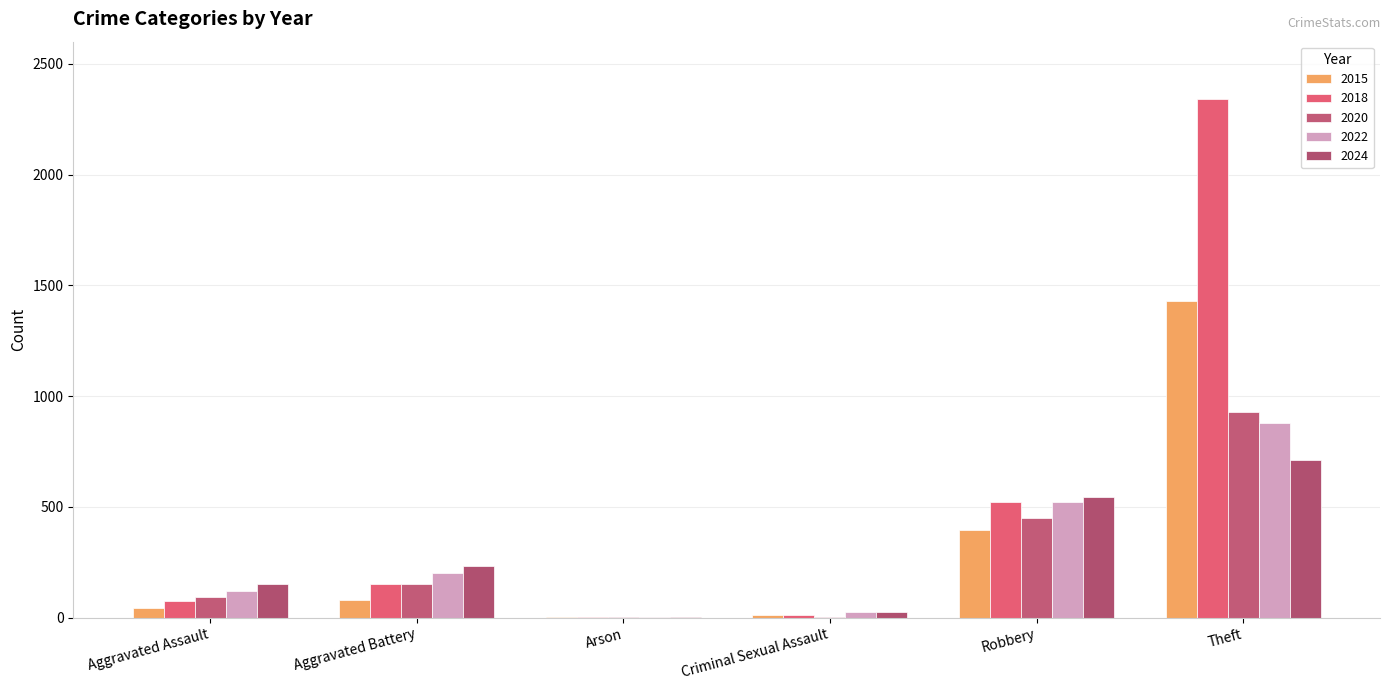

Reading left to right, extract all data points from this chart.

2015: 46	82	3	12	395	1429
2018: 77	152	1	11	520	2342
2020: 94	150	1	3	450	930
2022: 121	202	5	24	521	880
2024: 154	232	1	24	543	712